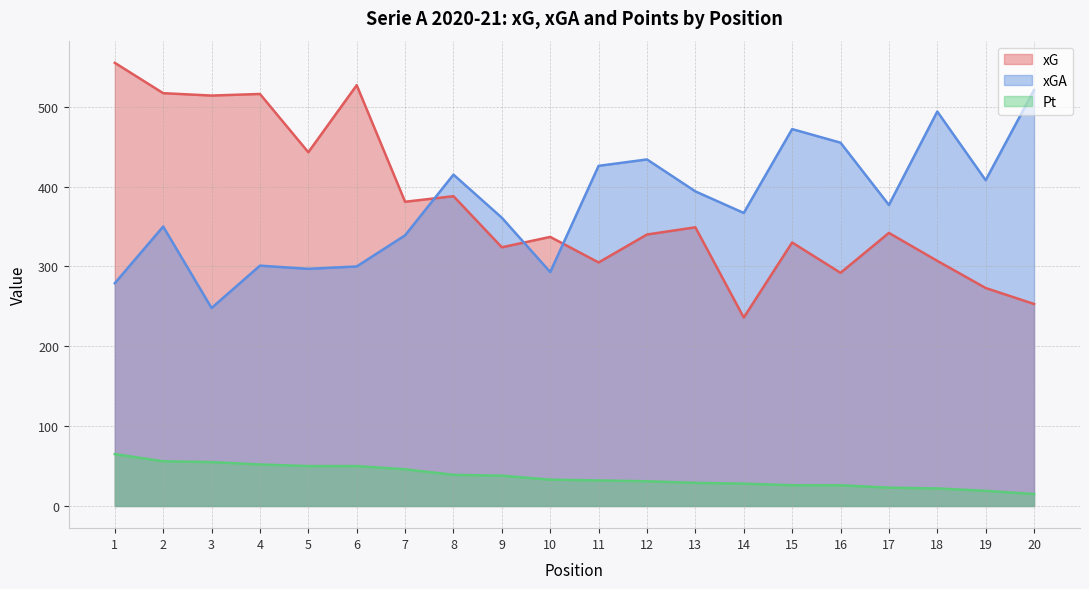

At how many categories does at least one series exceed 496?

6